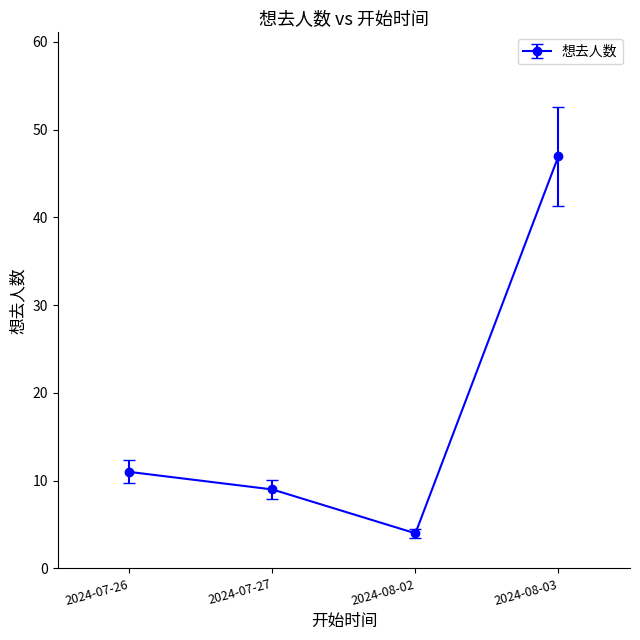

Which label corresponds to the largest value in the chart?

2024-08-03